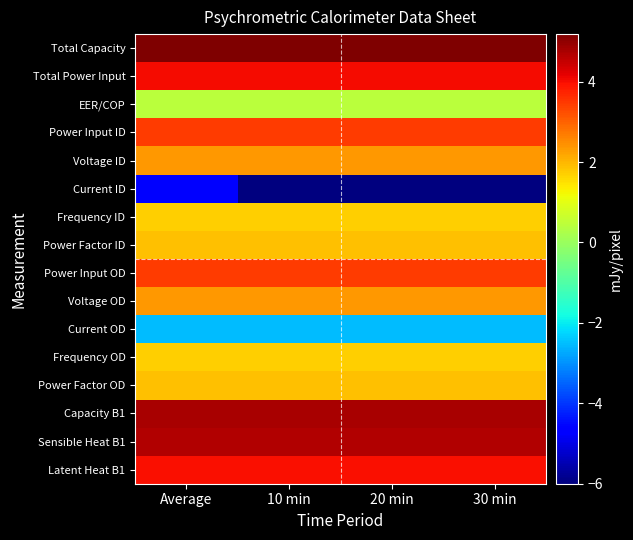

What is the total value across all series at Average?

34.6